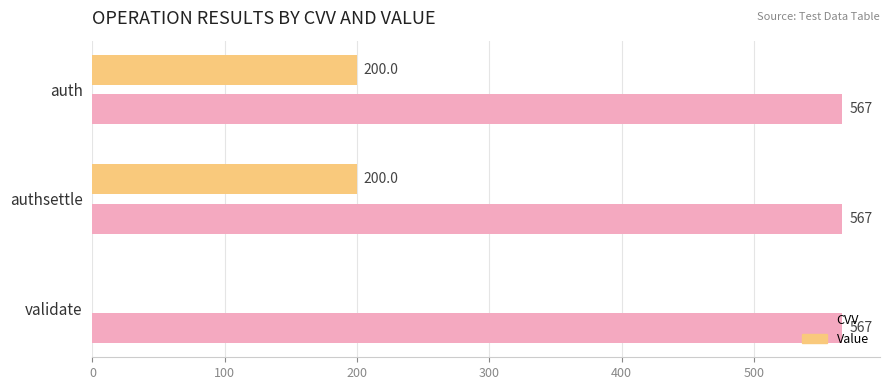

What is the sum of all CVV values?

1701